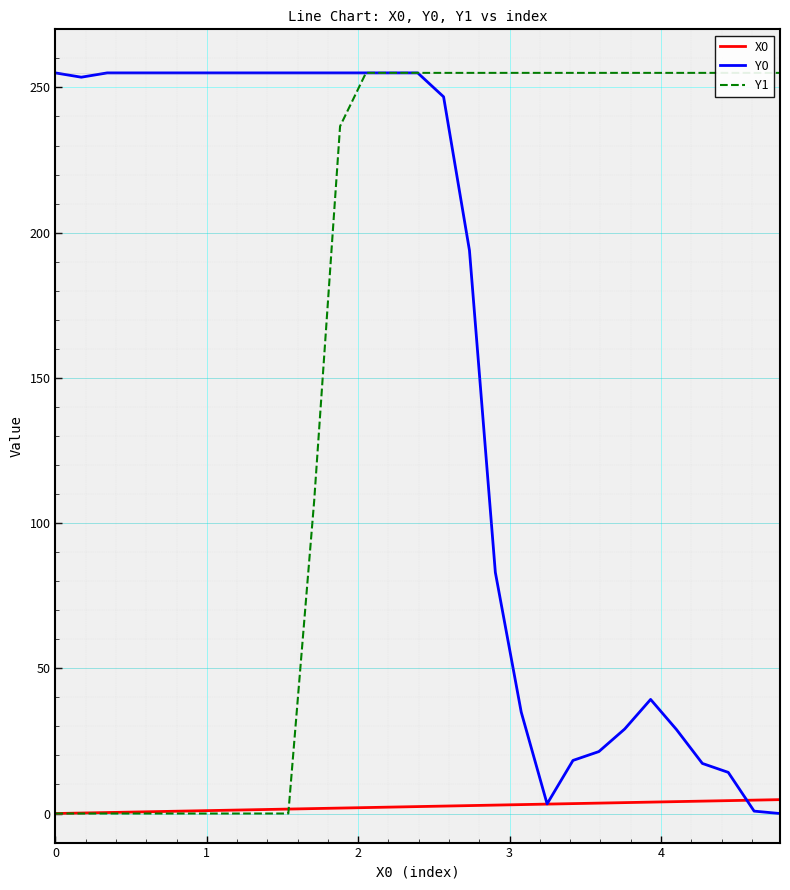

What are all the series names shown in the legend?

X0, Y0, Y1